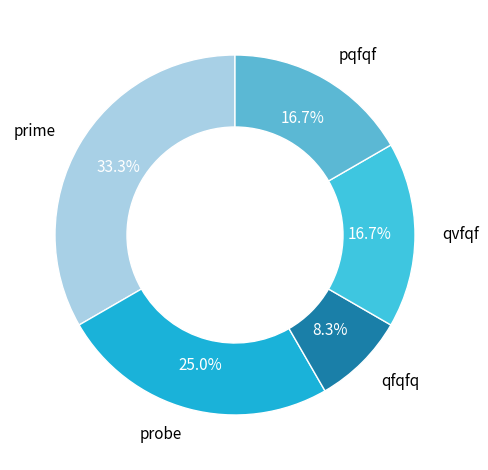

How many segments does this pie chart have?

5